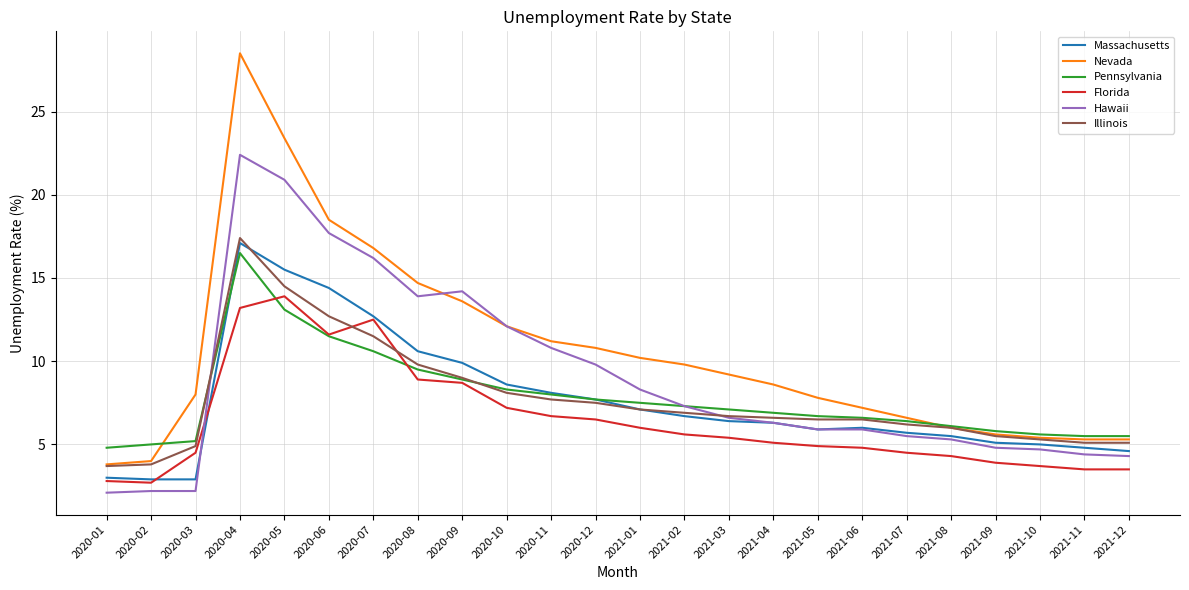

What is the spread (max minus min) of values at 2021-08?

1.8